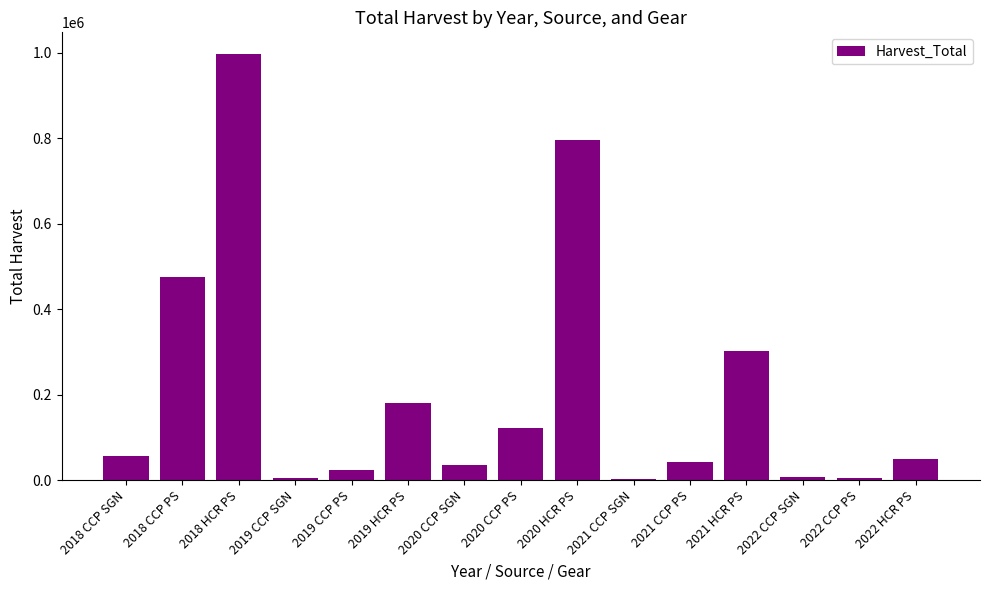

At which label does the data first exceed 49896?

2018 CCP SGN